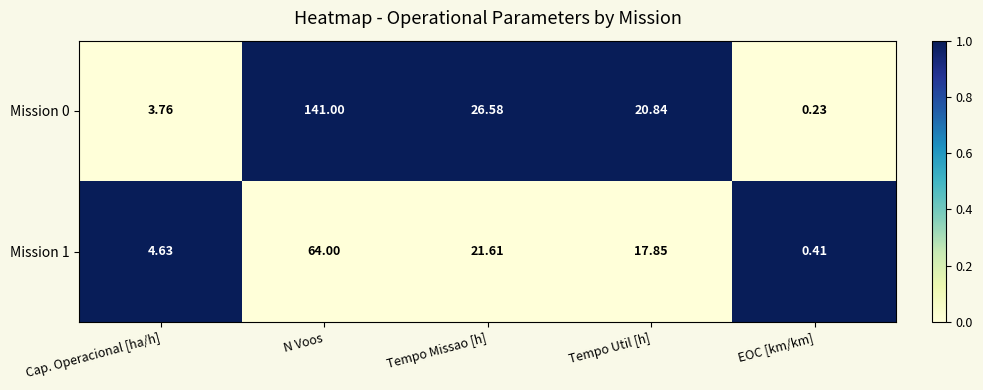

List the series in order of their overall mean, lowest first.

Mission 1, Mission 0